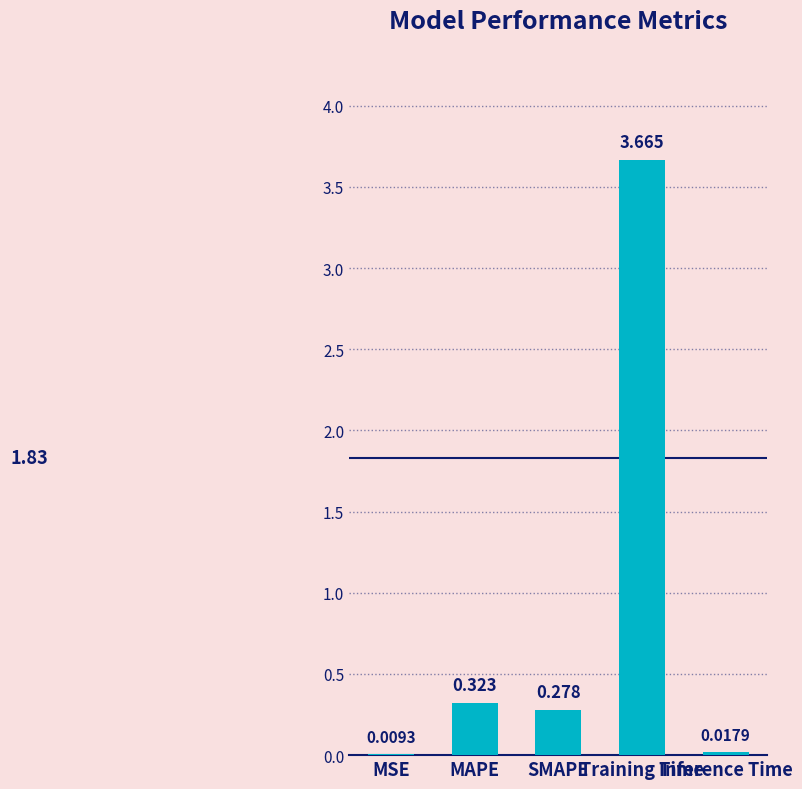

Is it true that the value at Training Time is 3.7?

True